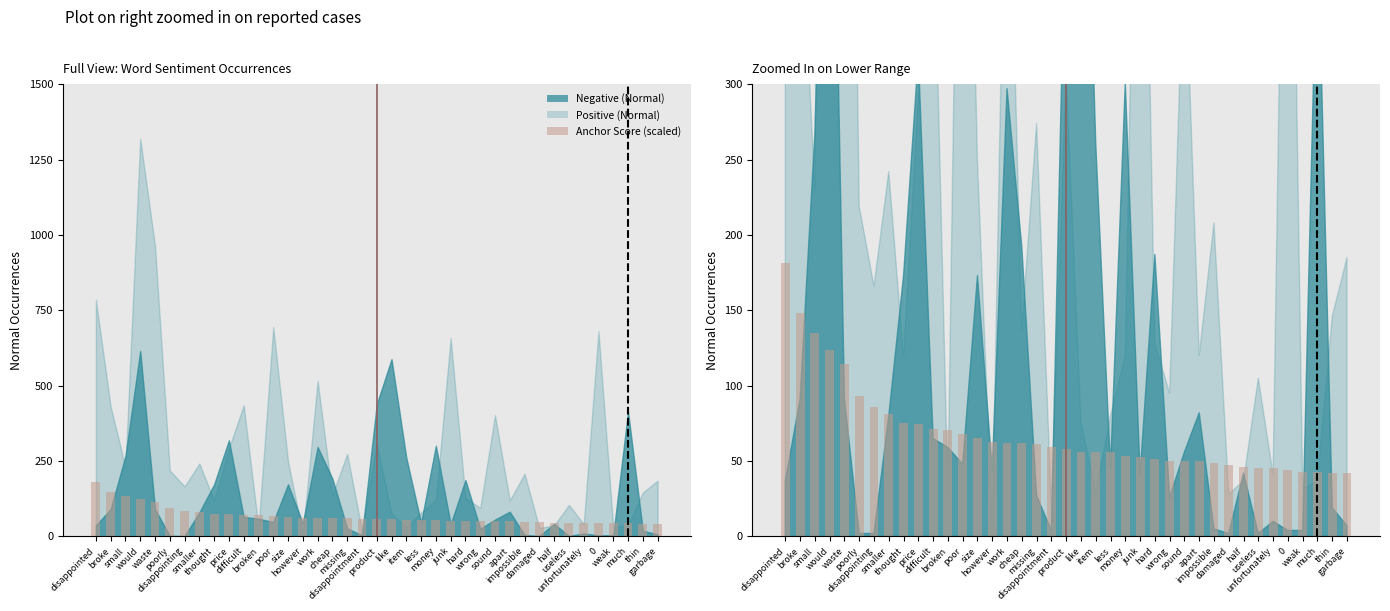

What is the difference between the second highest and minimum values?

106.4